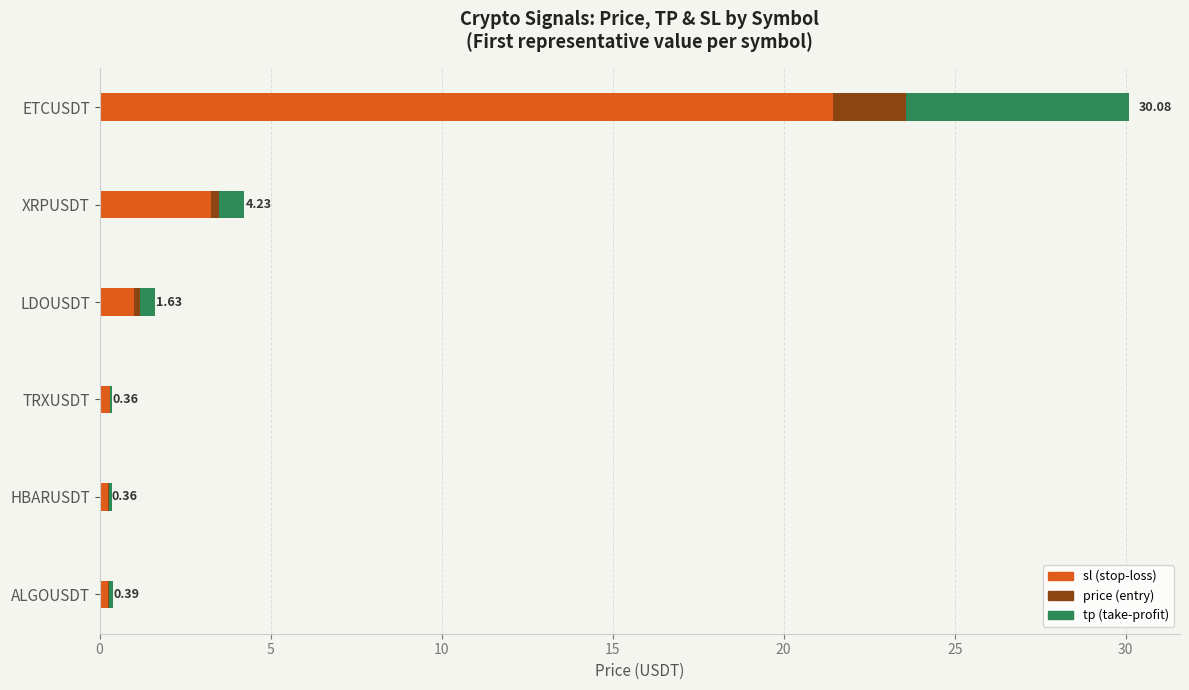

Count the number of categories in the chart.

6